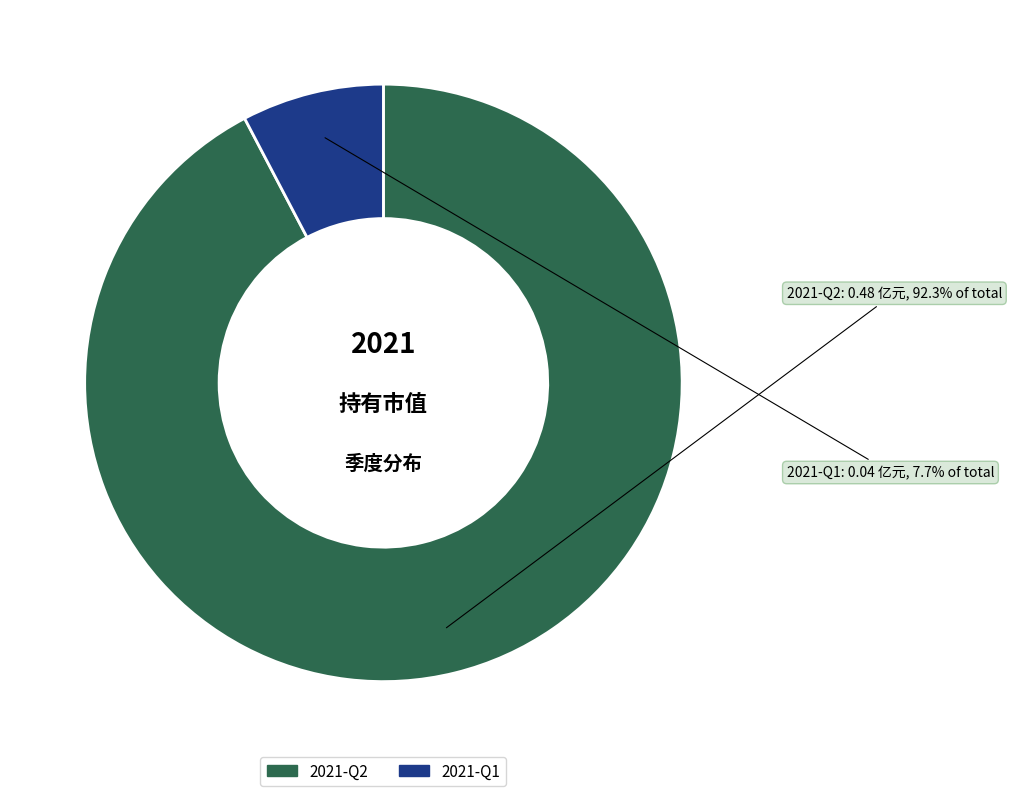

To the nearest percent, what is the difference between the 2021-Q2 and 2021-Q1 slice percentages?

85%